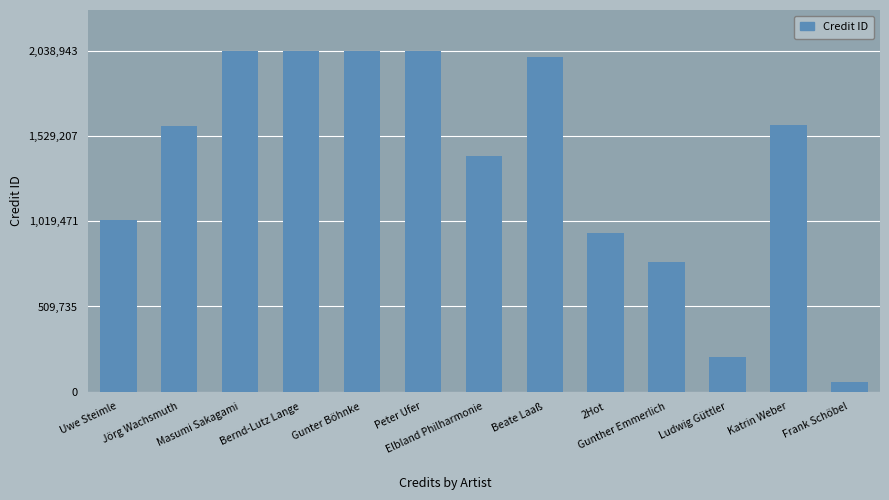

What is the change in value from Jörg Wachsmuth to Ludwig Güttler?

-1380026